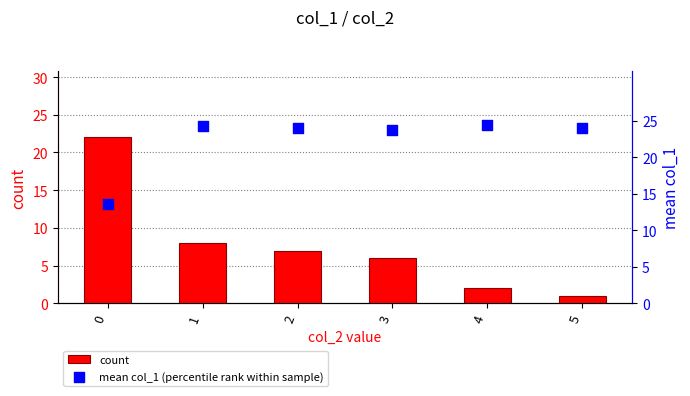

Which series has the largest total across all categories?

mean col_1 (percentile rank within sample)